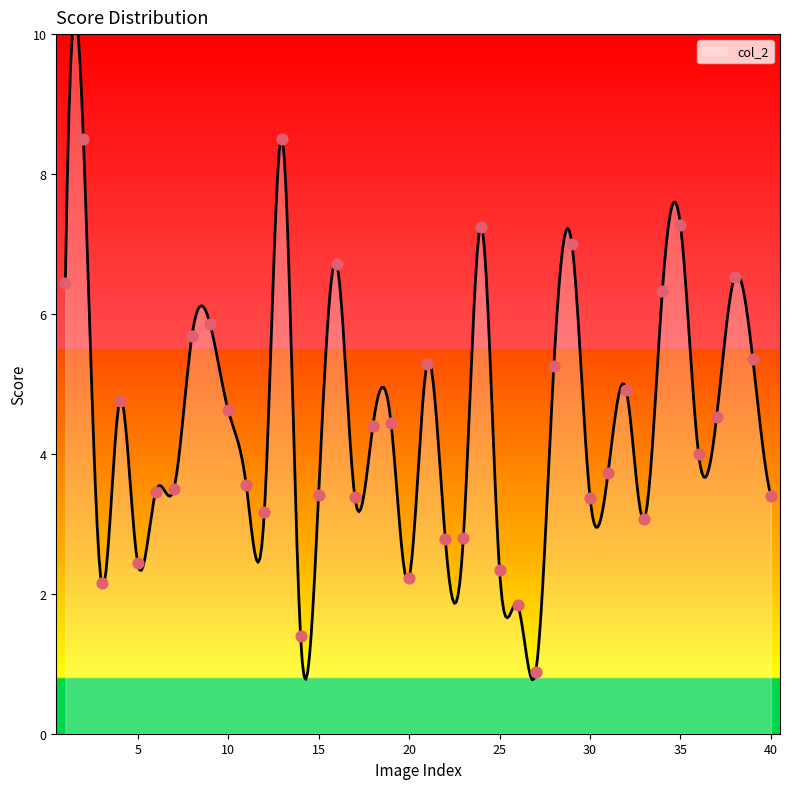

Approximately how many times larger is the value at 17 compared to 7?

1.0